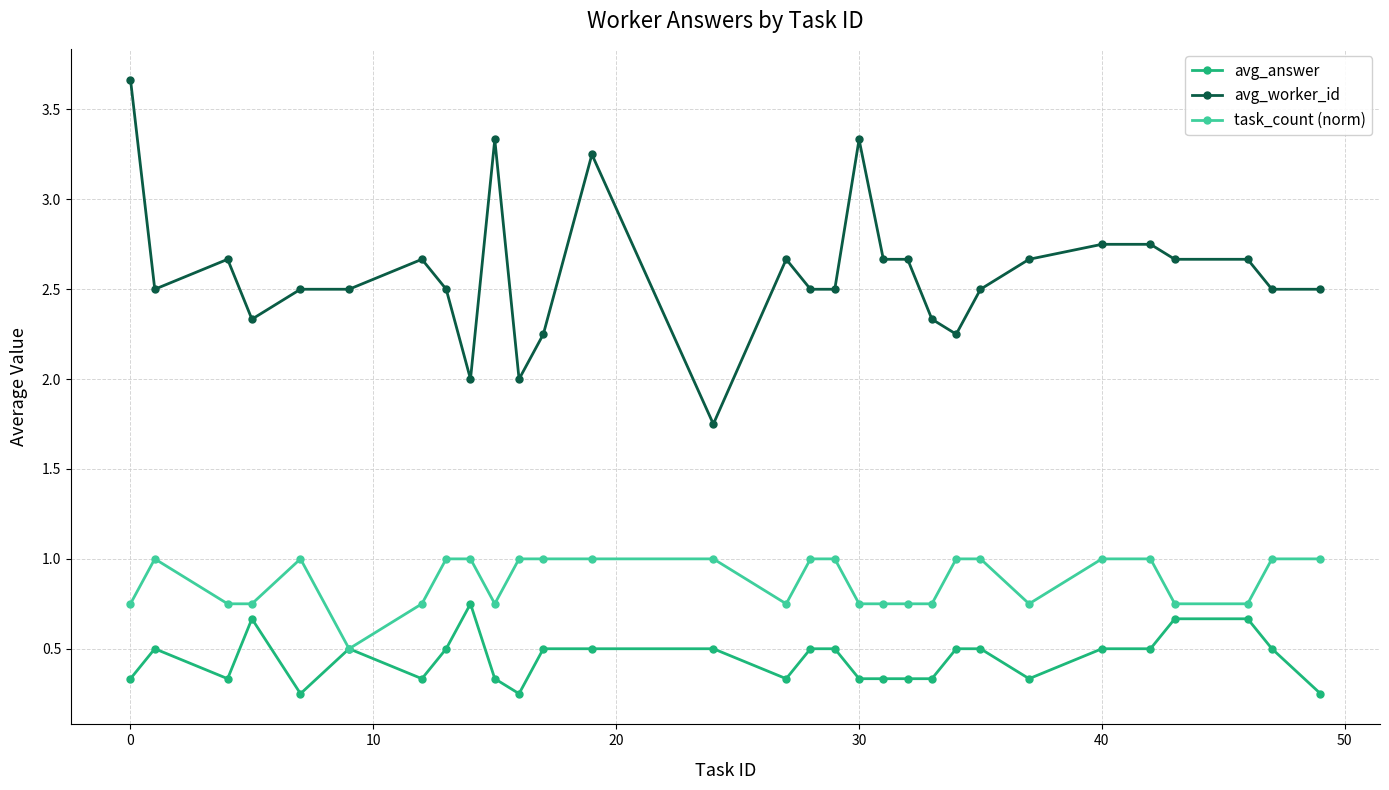

Which series has the largest range (max minus min)?

avg_worker_id